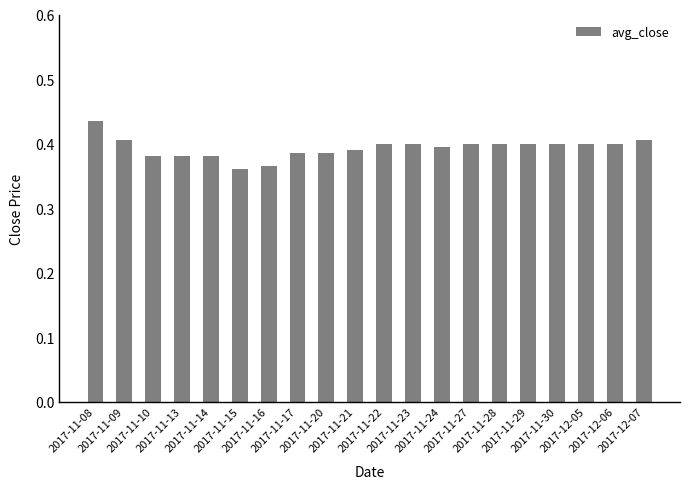

What is the label of the 11th bar from the right?

2017-11-21